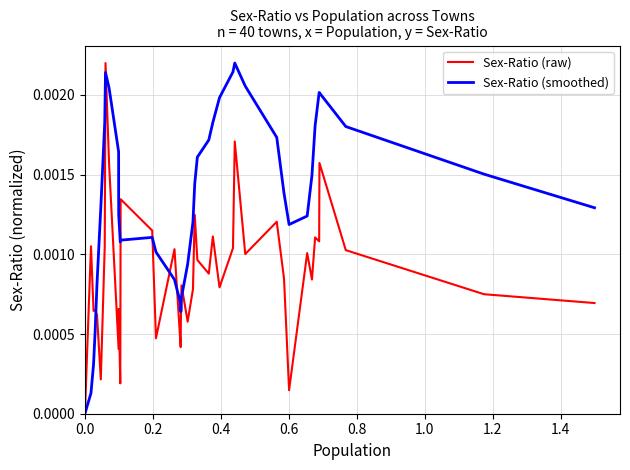

True or false: Sex-Ratio (raw) and Sex-Ratio (smoothed) intersect in this chart.

True